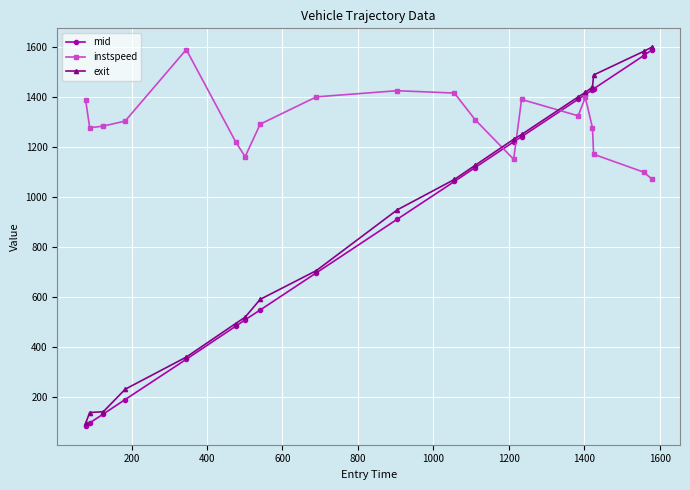

What is the maximum value for exit?

1599.5